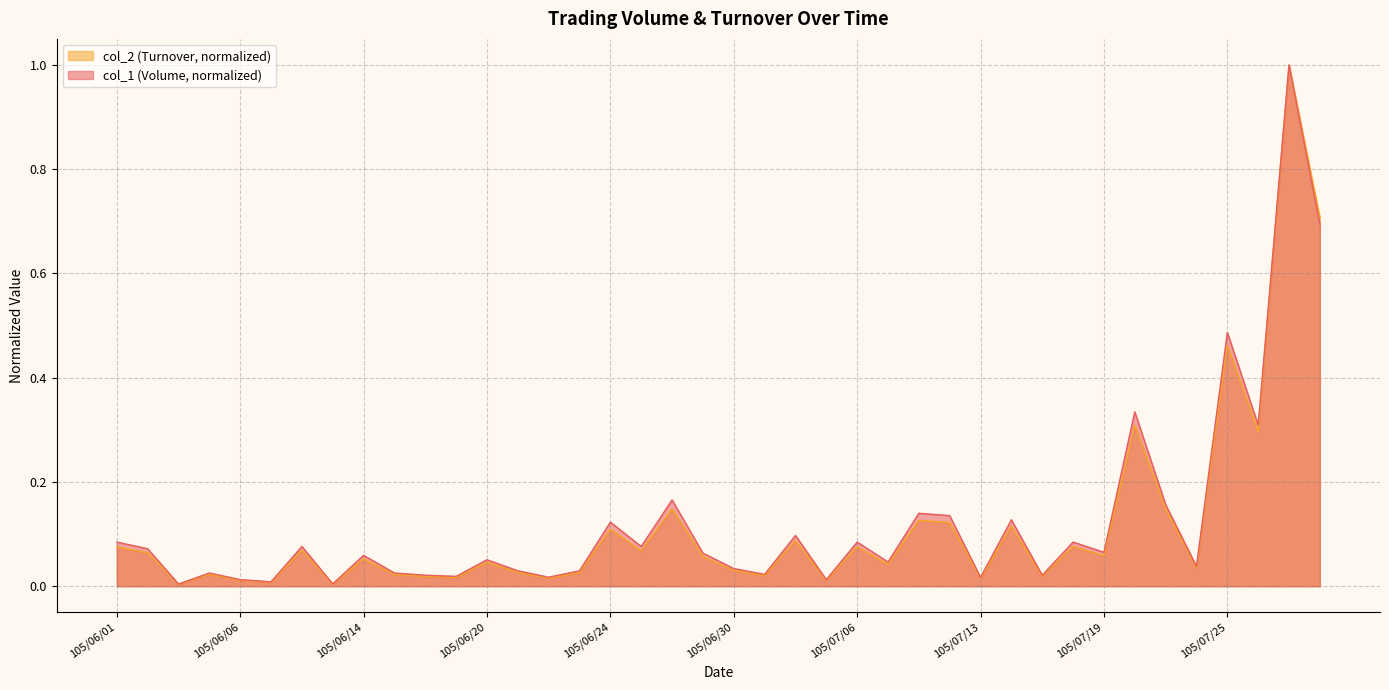

True or false: col_1 and col_2 intersect in this chart.

False